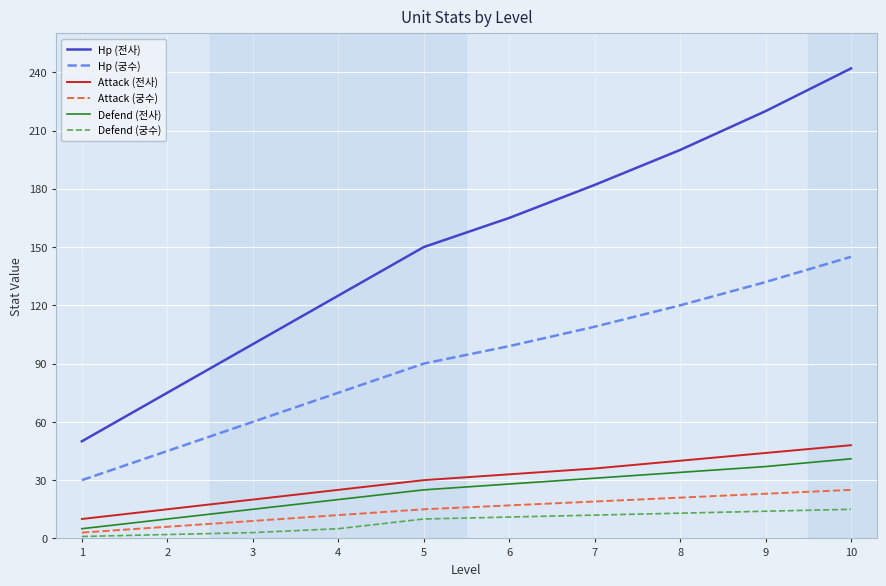

Where is Hp (전사) nearest to the value 146?

5